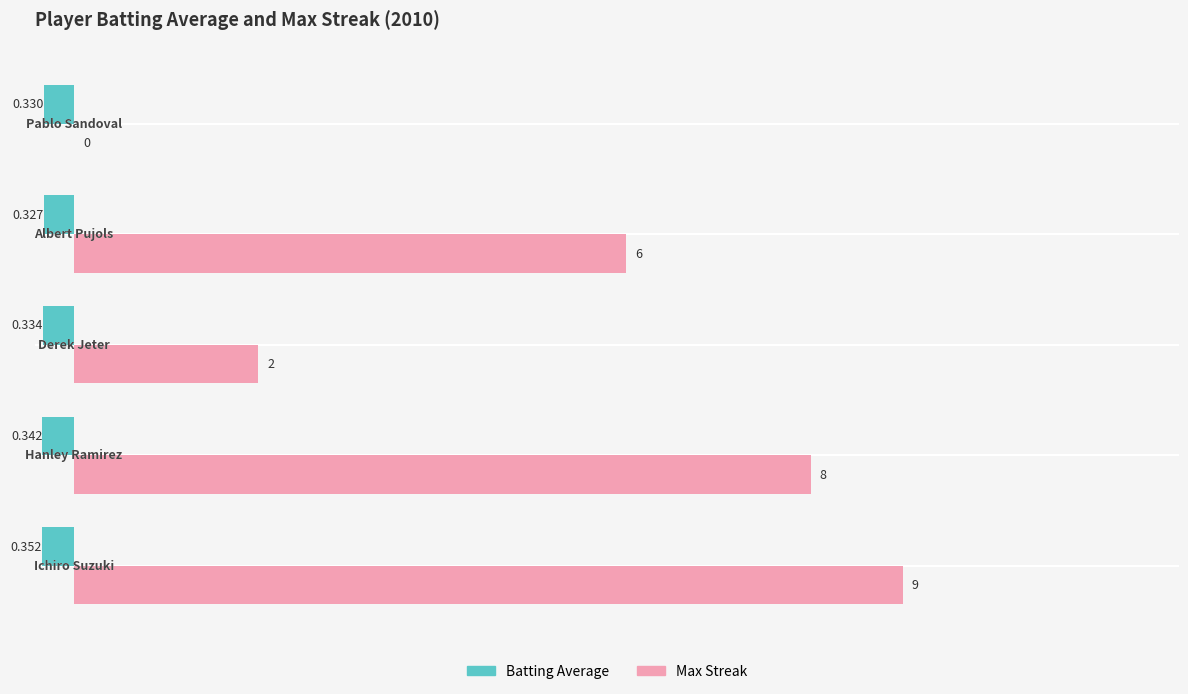

What are all the series names shown in the legend?

Batting Average, Max Streak